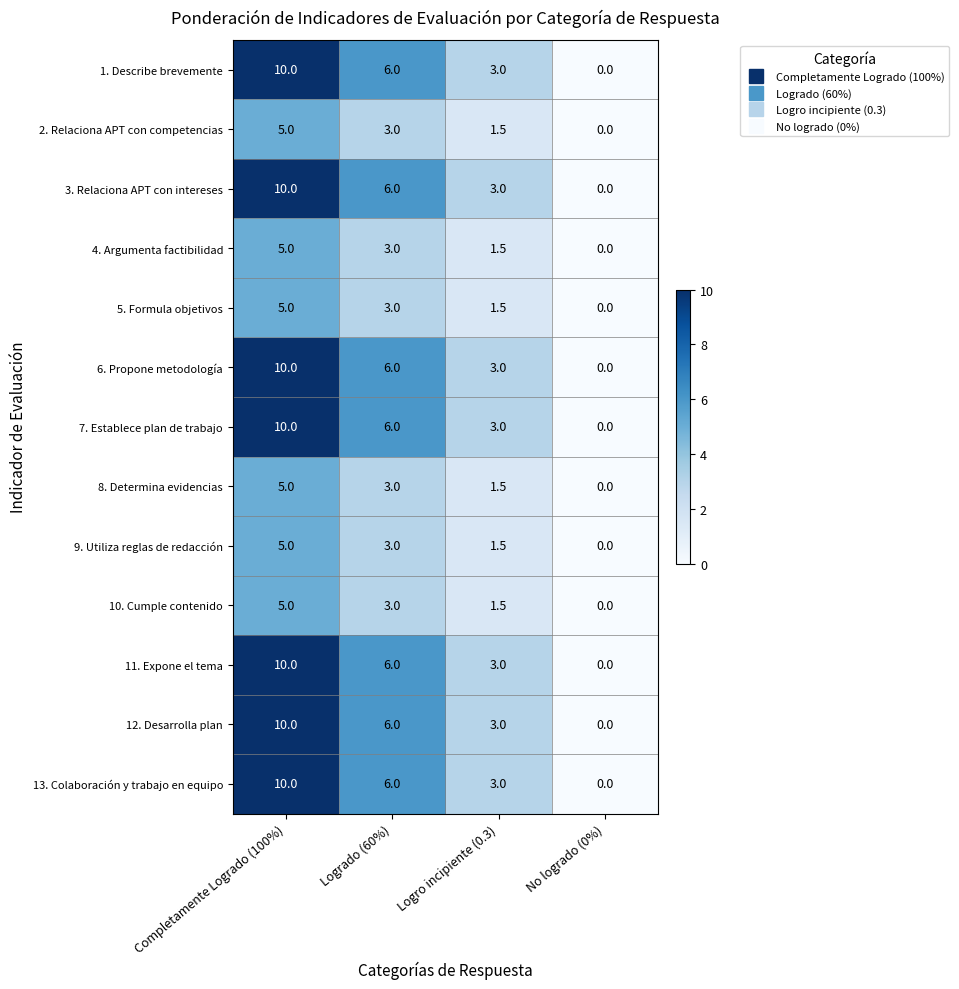

Rank the categories by 3. Relaciona APT con intereses value from highest to lowest.

Completamente Logrado (100%), Logrado (60%), Logro incipiente (0.3), No logrado (0%)